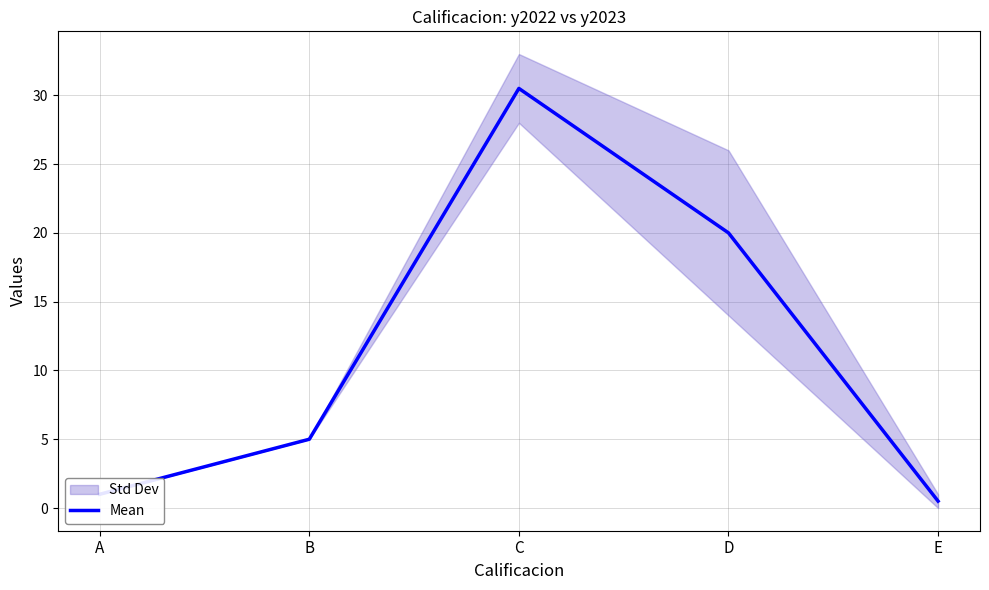

Reading left to right, extract all data points from this chart.

A=1.0	B=5.0	C=30.5	D=20.0	E=0.5